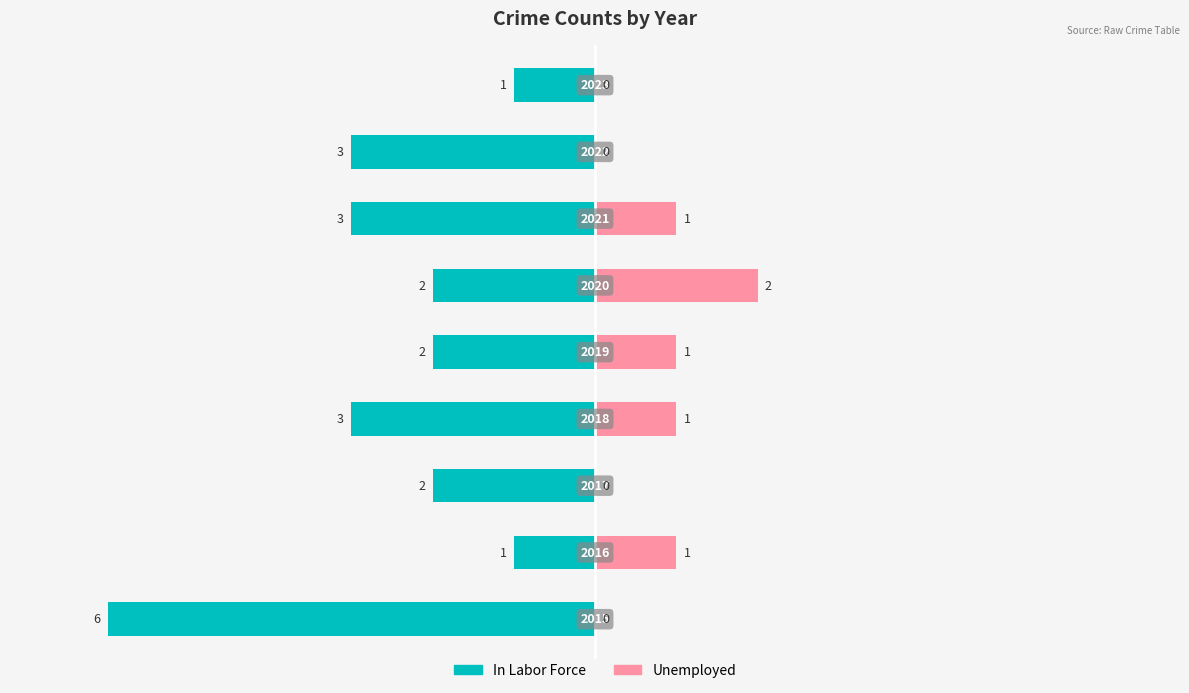

How many distinct data groups are displayed?

2